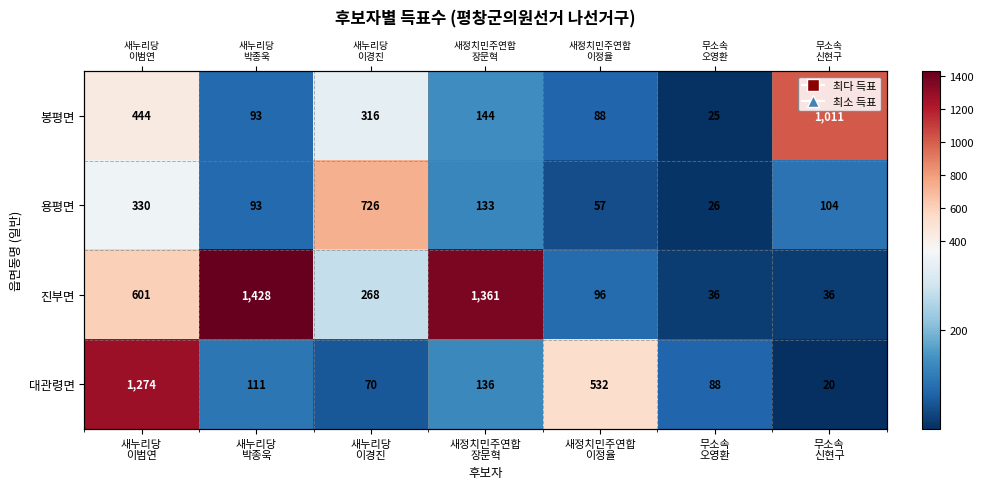

Which series has the largest range (max minus min)?

진부면